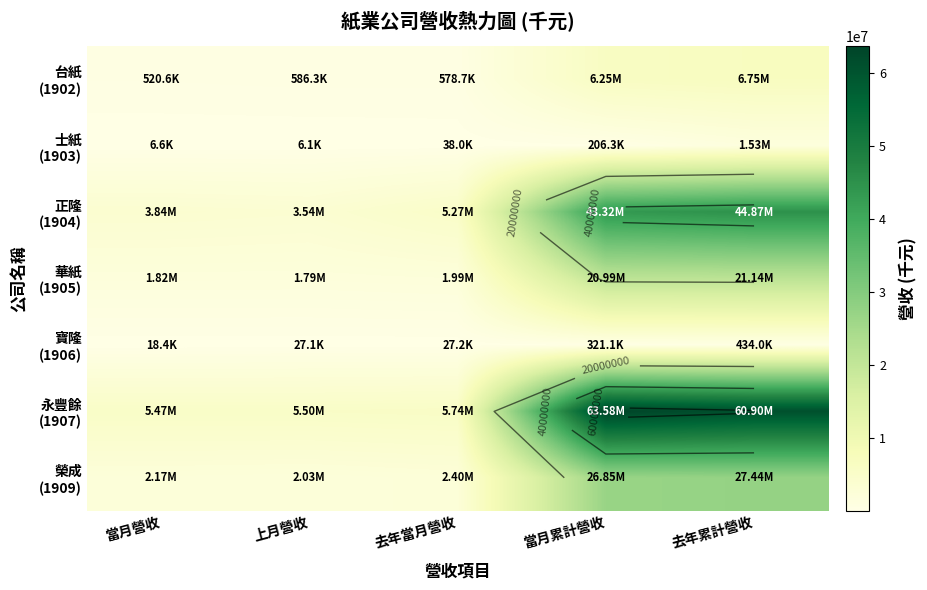

Where does the 榮成 (1909) series first go above 2403051?

當月累計營收